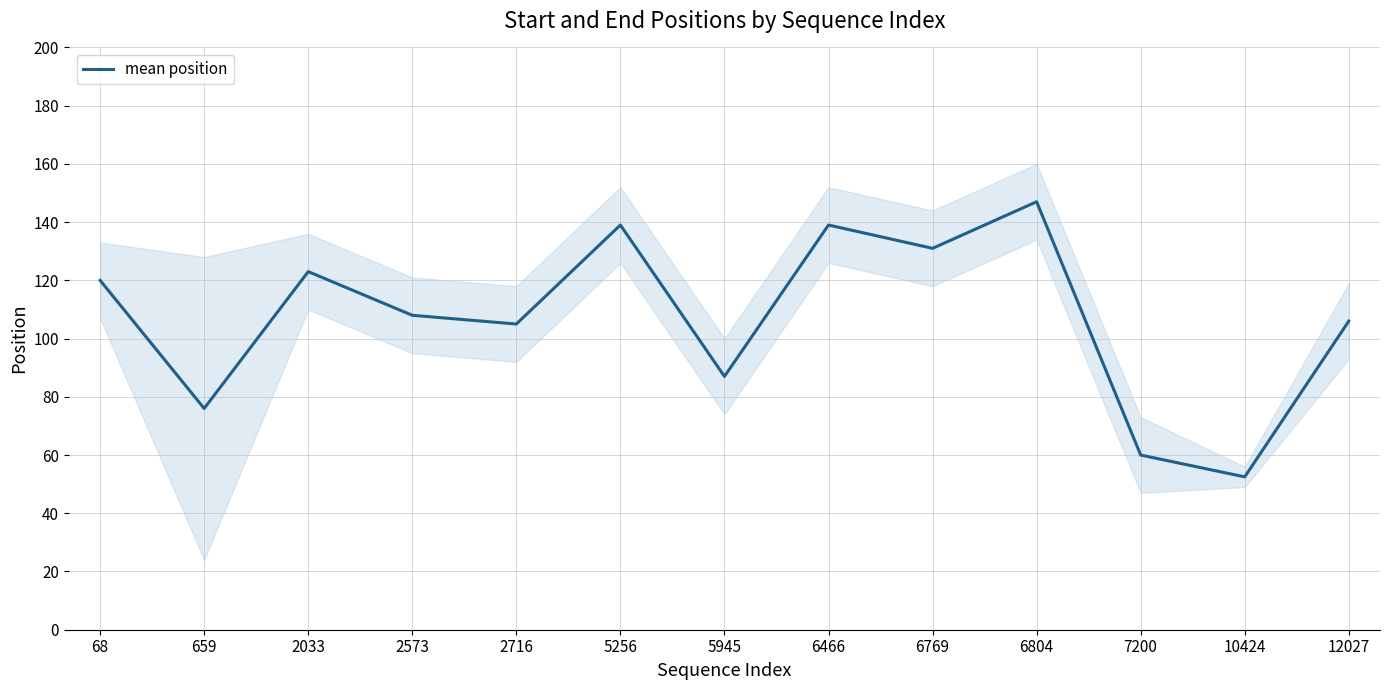

What is the ratio of the value at 6466 to the value at 12027?

1.3